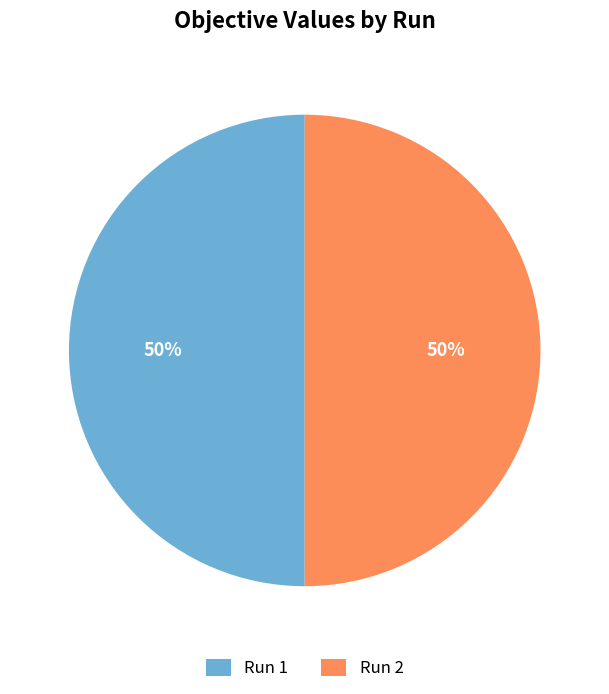

To the nearest percent, what percentage of the pie is Run 2?

50%